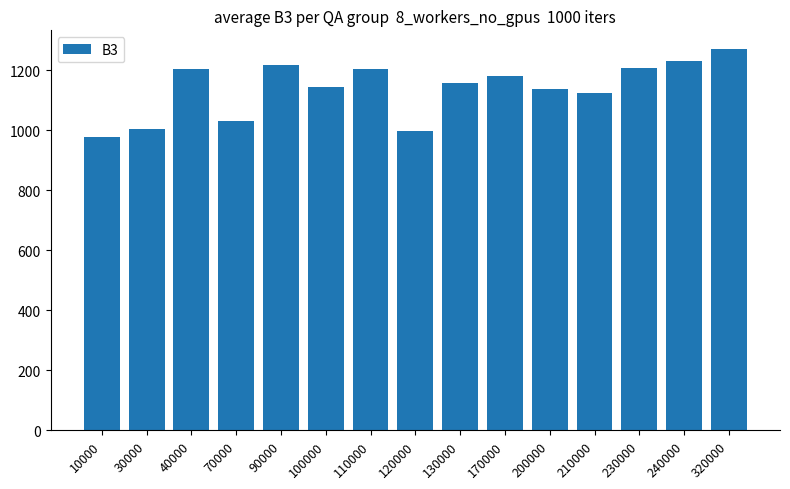

The value at 70000 is 339. True or false?

False